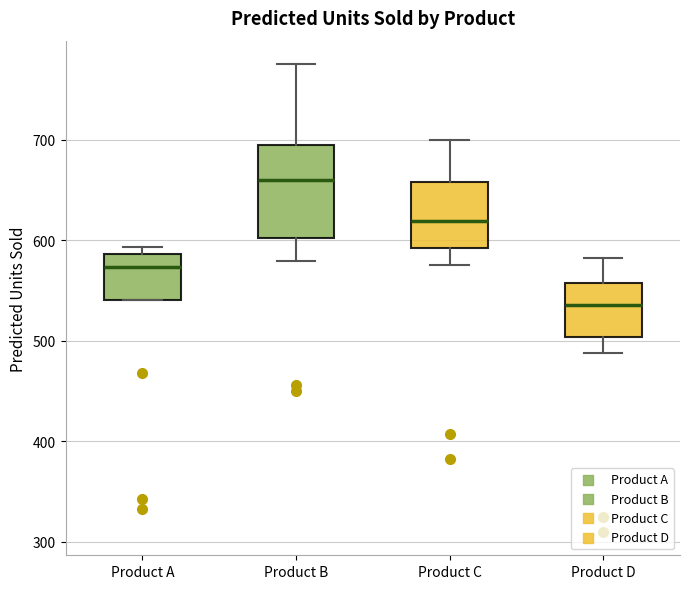

Reading left to right, read every box against the y-axis: the position of its median line, the range the box covers, and the ends of its whiskers. The values are not printed on the chart, so give them approximately, as read against the axis.

Product A: median 570, box 540 to 590, whiskers 540 to 590 (just above the box's upper edge)
Product B: median 660, box 600 to 700, whiskers 580 to 780
Product C: median 620, box 590 to 660, whiskers 580 to 700
Product D: median 540, box 500 to 560, whiskers 490 to 580